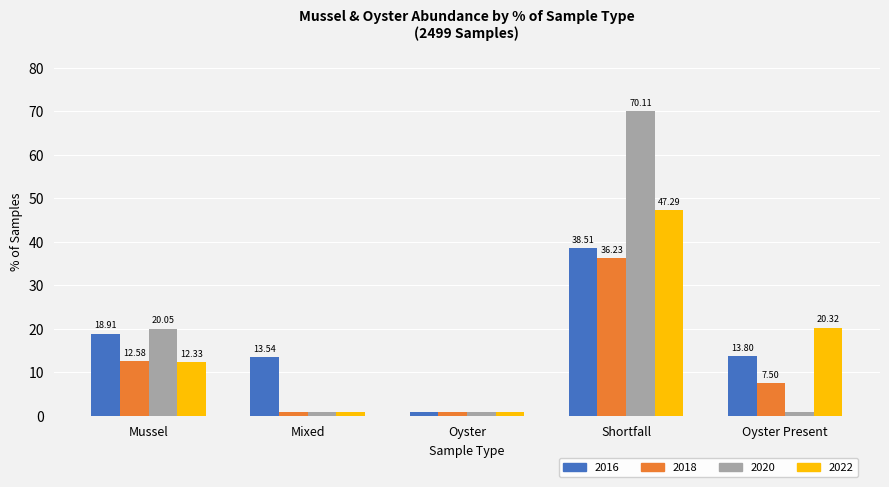

Which label corresponds to the largest value in the chart?

Shortfall